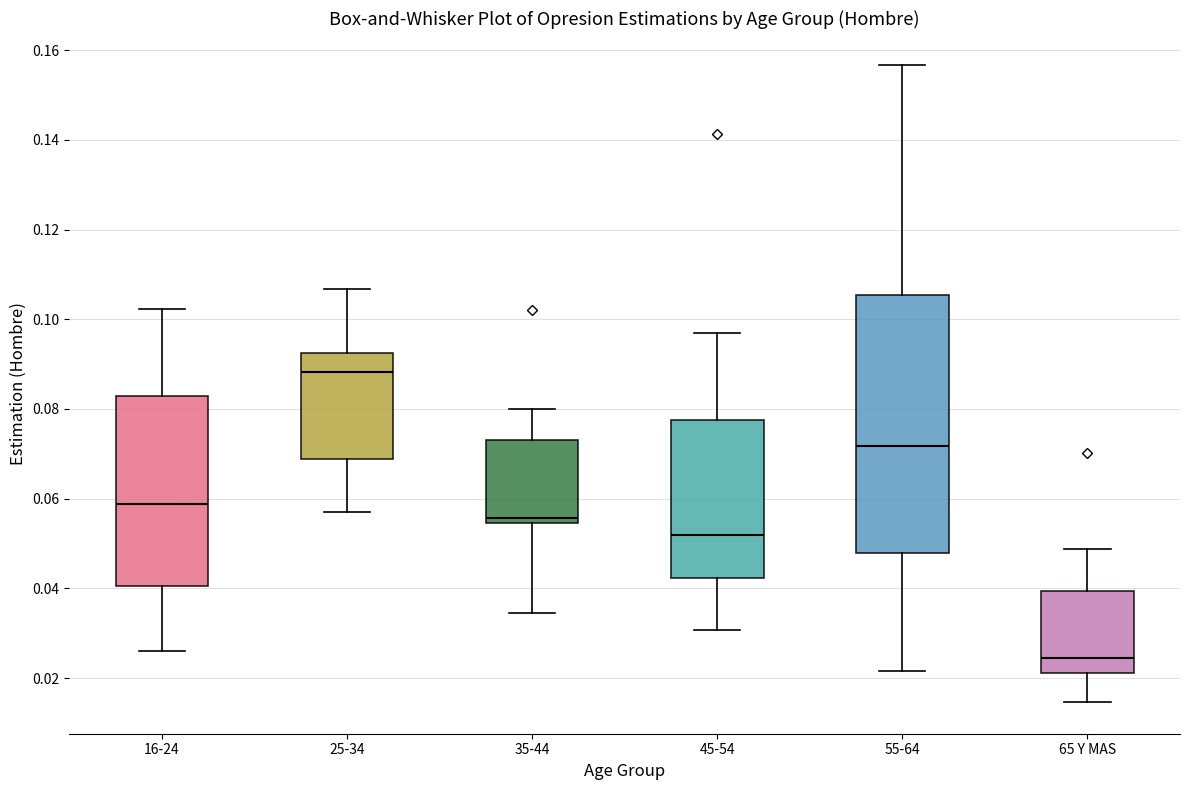

Where does the upper whisker of the box for 16-24 end on the y-axis? The values are not printed on the chart, so give them approximately, as read against the axis.

0.102